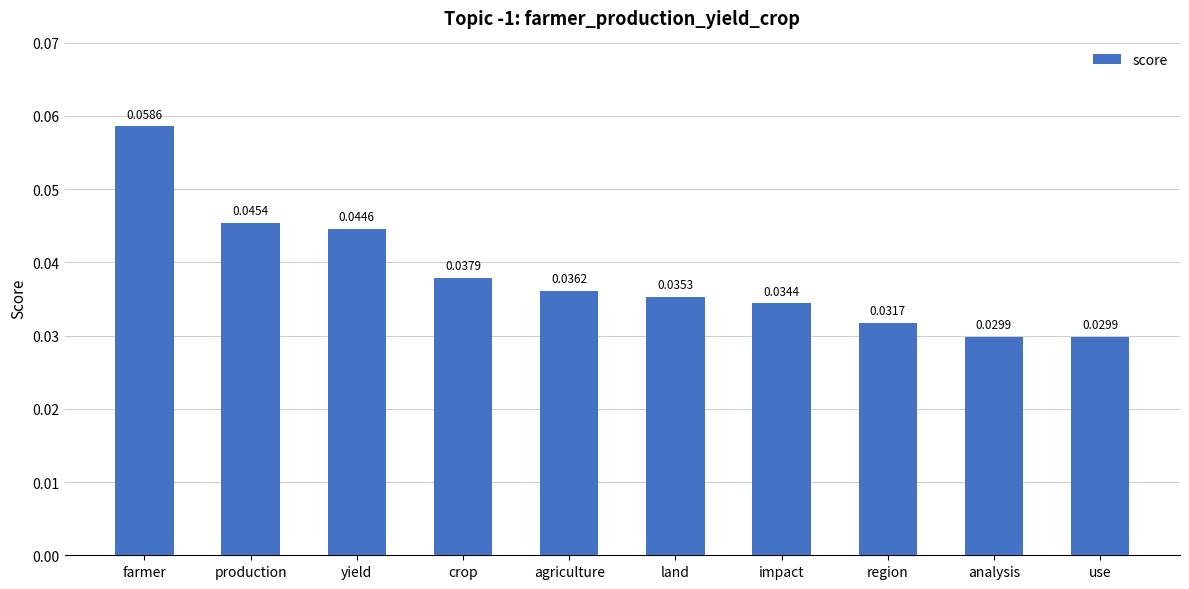

Are the bars horizontal?

No